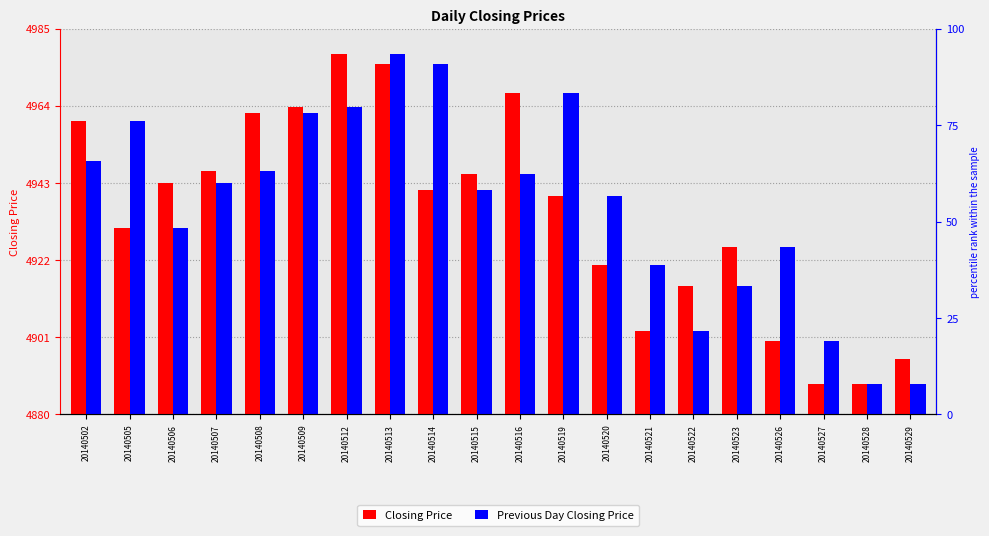

List the series in order of their overall mean, lowest first.

Closing Price, Previous Day Closing Price